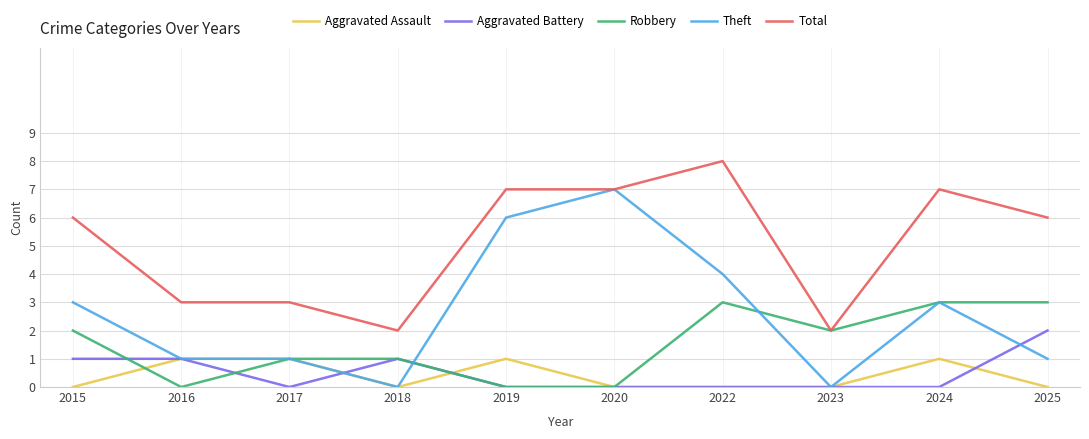

Which series has the largest total across all categories?

Total